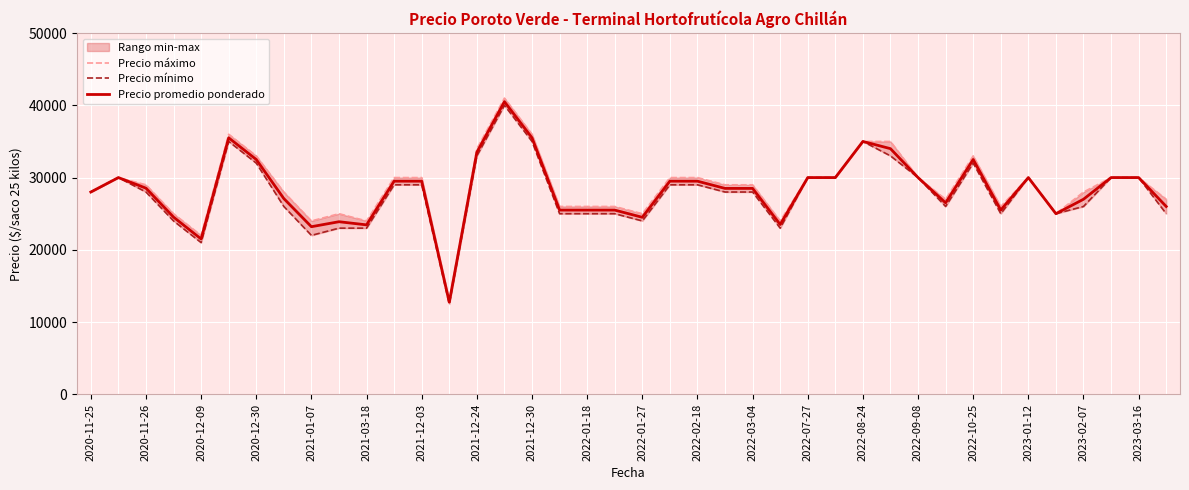

Reading left to right, extract all data points from this chart.

Precio máximo: 28000	30000	29000	25000	22000	36000	33000	28000	24000	25000	24000	30000	30000	13000	34000	41000	36000	26000	26000	26000	25000	30000	30000	29000	29000	24000	30000	30000	35000	35000	30000	27000	33000	26000	30000	25000	28000	30000	30000	27000
Precio mínimo: 28000	30000	28000	24000	21000	35000	32000	26000	22000	23000	23000	29000	29000	12500	33000	40000	35000	25000	25000	25000	24000	29000	29000	28000	28000	23000	30000	30000	35000	33000	30000	26000	32000	25000	30000	25000	26000	30000	30000	25000
Precio promedio ponderado: 28000	30000	28532	24526	21500	35500	32500	27091	23200	23889	23455	29500	29500	12750	33500	40500	35500	25500	25500	25500	24500	29500	29500	28500	28500	23500	30000	30000	35000	34000	30000	26500	32500	25500	30000	25000	27000	30000	30000	26000